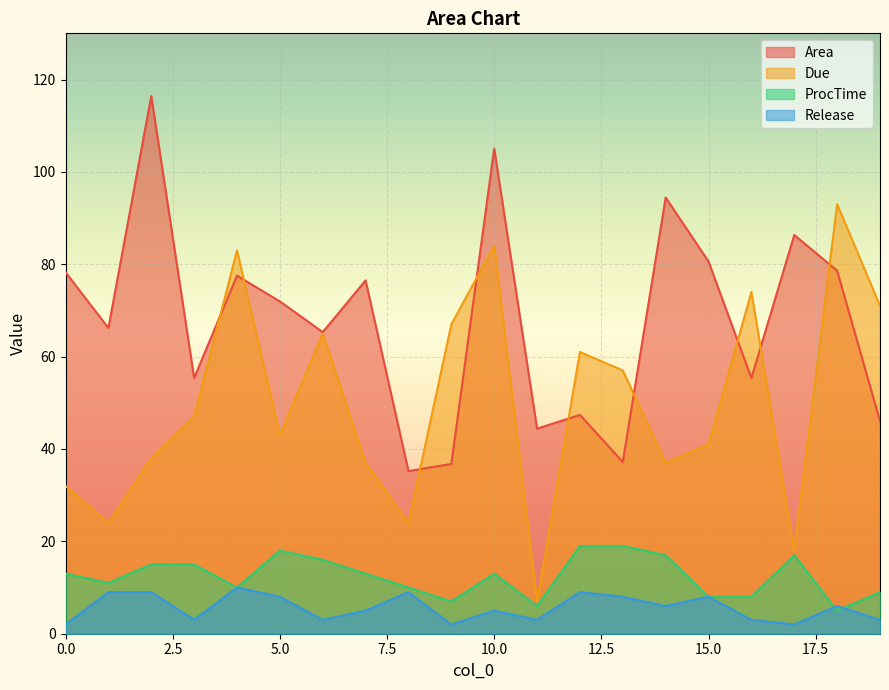

How many lines are shown in the chart?

4